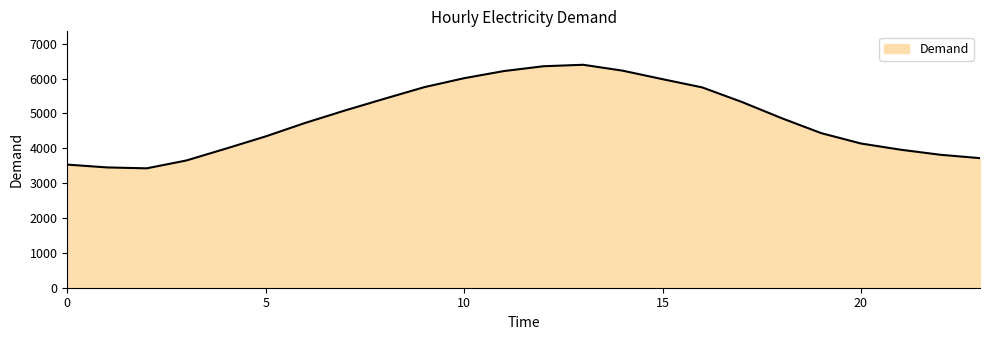

What is the greatest value displayed?

6394